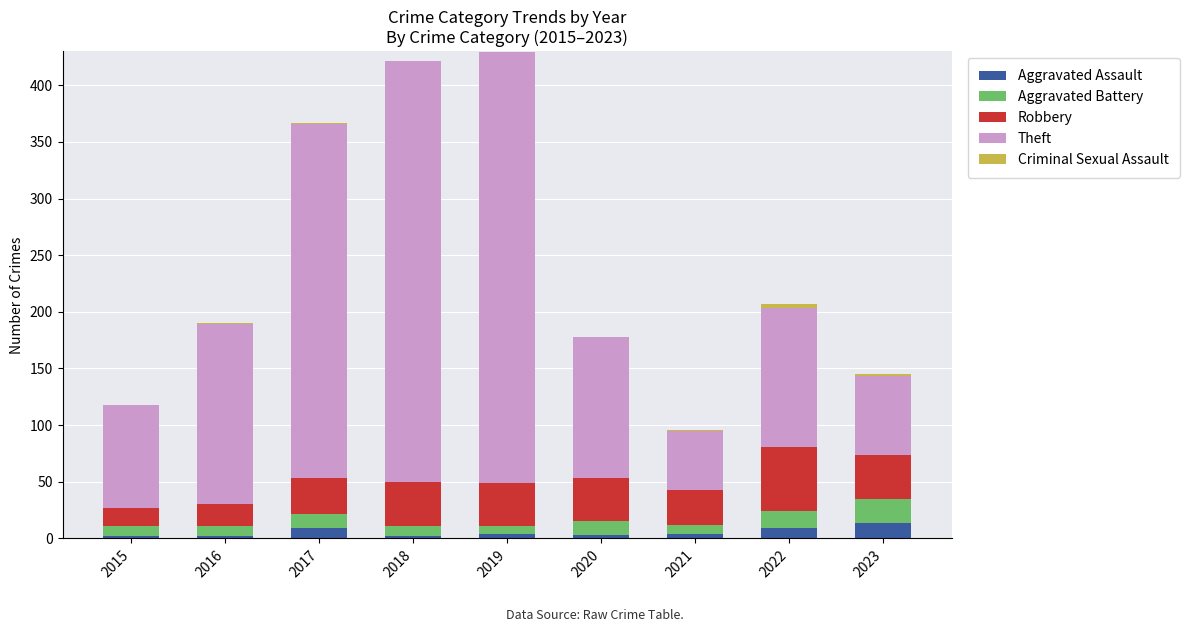

What is the highest value of the Aggravated Assault series?

14